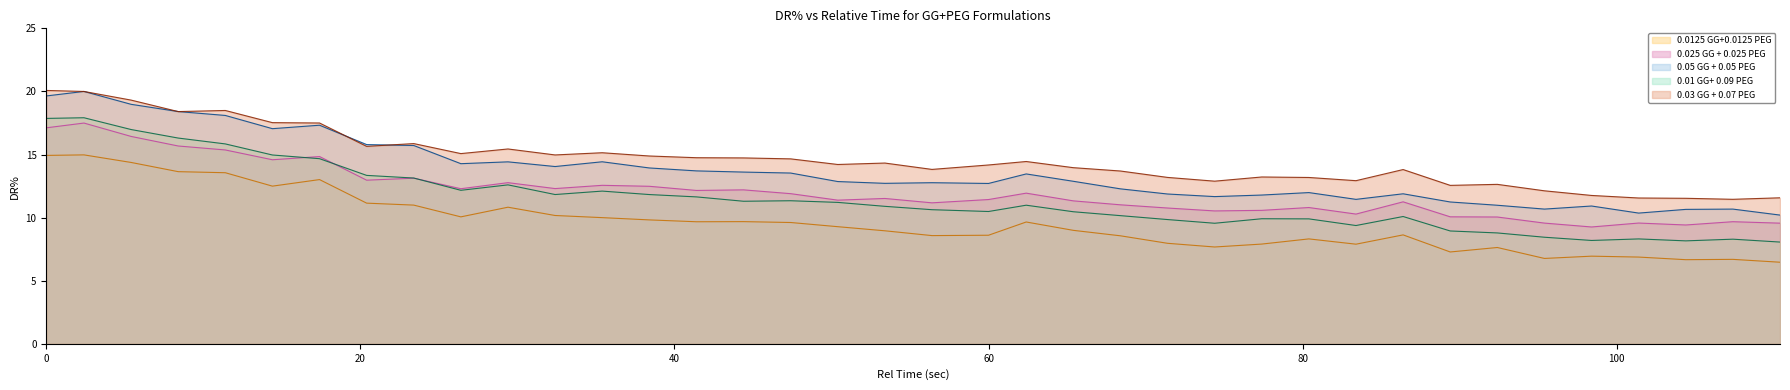

Reading left to right, what are all the values shown in this chart?

0.0125 GG+0.0125 PEG: 14.9	15.0	14.4	13.6	13.6	12.5	13.0	11.1	11.0	10.1	10.8	10.2	10.0	9.8	9.7	9.7	9.6	9.3	9.0	8.6	8.6	9.7	9.0	8.6	8.0	7.7	7.9	8.3	7.9	8.6	7.3	7.6	6.8	6.9	6.9	6.7	6.7	6.5
0.025 GG + 0.025 PEG: 17.1	17.5	16.4	15.7	15.4	14.6	14.8	13.0	13.1	12.3	12.8	12.3	12.6	12.5	12.2	12.2	11.9	11.4	11.5	11.2	11.4	11.9	11.3	11.0	10.8	10.5	10.6	10.8	10.3	11.3	10.1	10.0	9.6	9.3	9.6	9.4	9.7	9.6
0.05 GG + 0.05 PEG: 19.6	20.0	19.0	18.4	18.1	17.0	17.3	15.8	15.7	14.3	14.4	14.0	14.4	13.9	13.7	13.6	13.5	12.9	12.7	12.8	12.7	13.5	12.9	12.3	11.9	11.7	11.8	12.0	11.4	11.9	11.2	11.0	10.7	10.9	10.4	10.7	10.7	10.2
0.01 GG+ 0.09 PEG: 17.9	17.9	17.0	16.3	15.8	15.0	14.7	13.3	13.1	12.2	12.6	11.8	12.1	11.8	11.6	11.3	11.3	11.2	10.9	10.6	10.5	11.0	10.5	10.2	9.8	9.6	9.9	9.9	9.4	10.1	8.9	8.8	8.4	8.2	8.3	8.2	8.3	8.1
0.03 GG + 0.07 PEG: 20.1	20.0	19.3	18.4	18.5	17.5	17.5	15.6	15.9	15.1	15.4	15.0	15.1	14.9	14.7	14.7	14.7	14.2	14.3	13.8	14.2	14.4	14.0	13.7	13.2	12.9	13.2	13.2	12.9	13.8	12.6	12.6	12.1	11.8	11.6	11.5	11.5	11.6